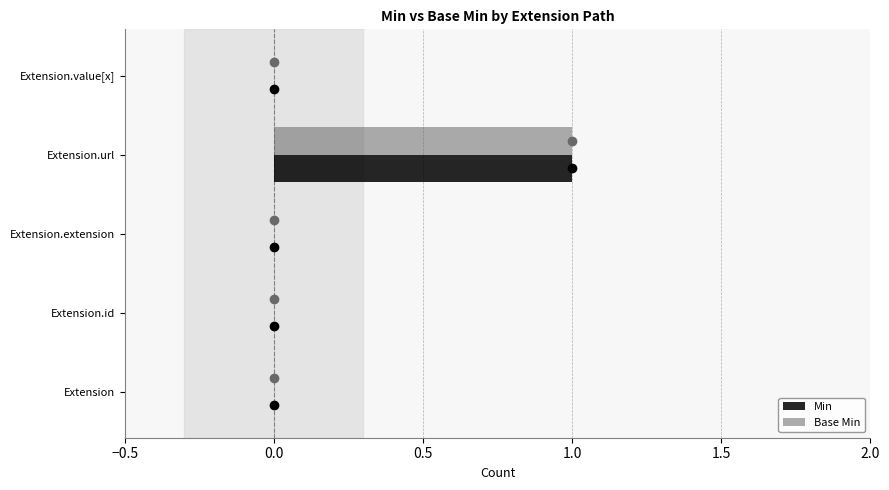

Which label corresponds to the largest value in the chart?

Extension.url